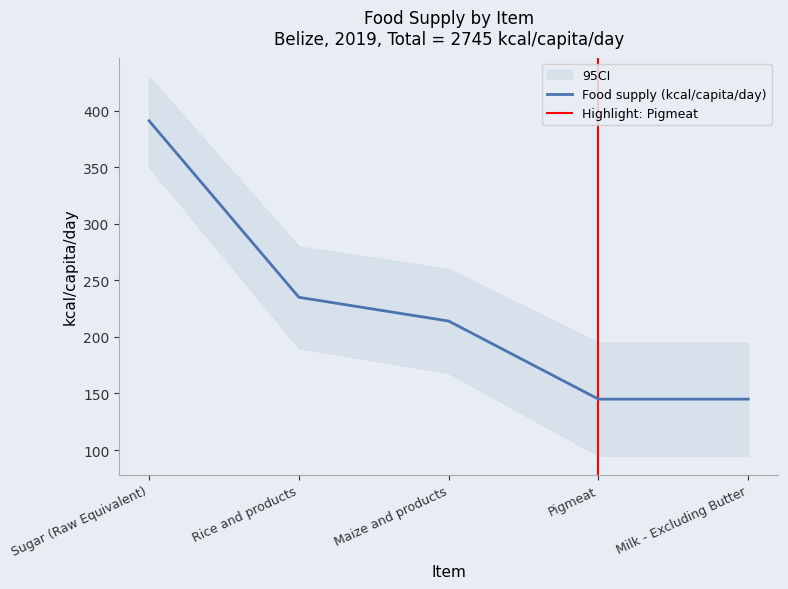

Reading right to left, list all the values displayed in this chart.

Milk - Excluding Butter=145	Pigmeat=145	Maize and products=214	Rice and products=235	Sugar (Raw Equivalent)=391